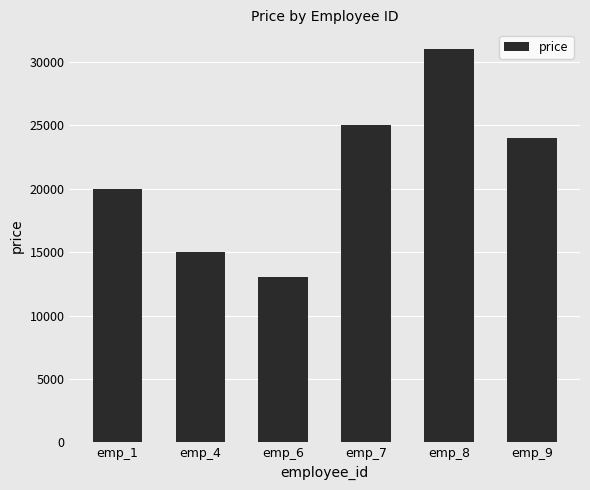

The value at emp_6 is 13000. True or false?

True